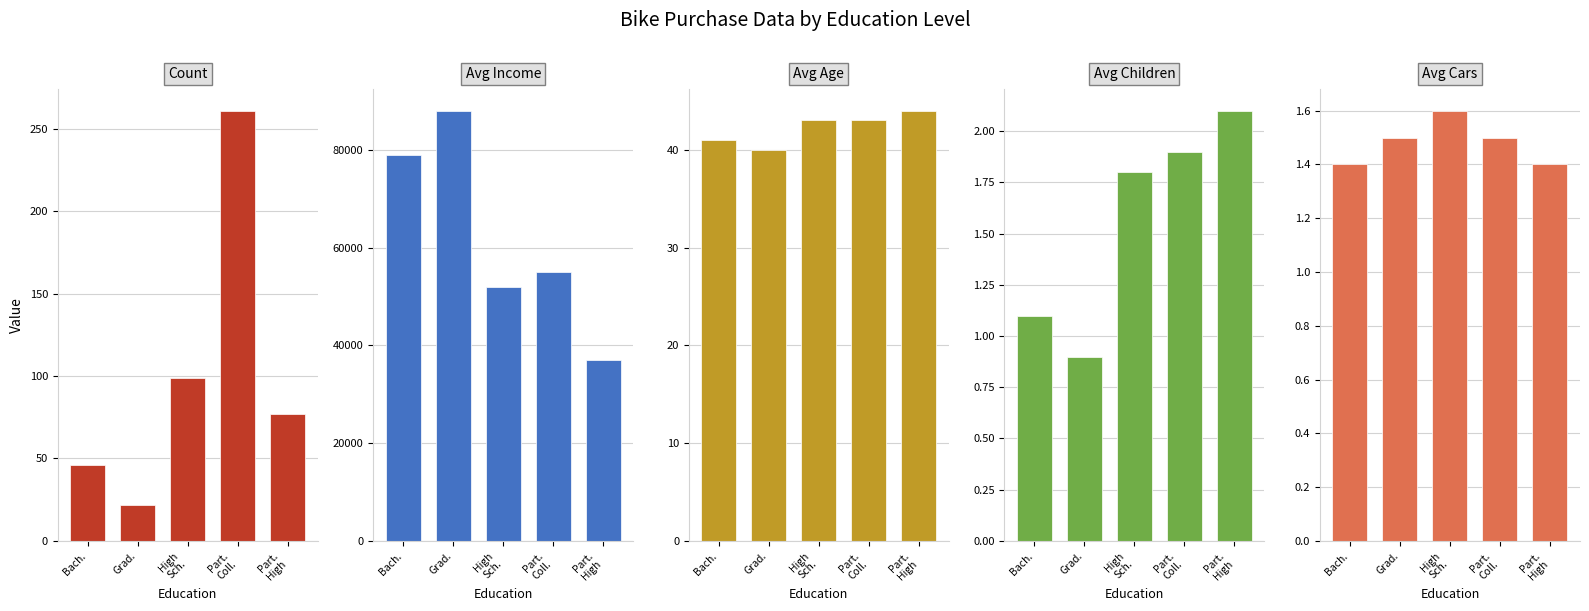

At how many categories does at least one series exceed 68075?

2